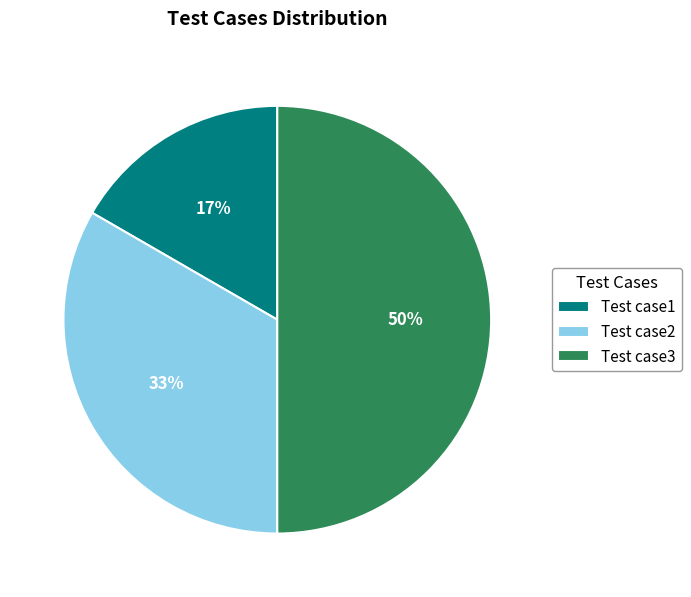

To the nearest percent, what percentage of the pie is Test case2?

33%